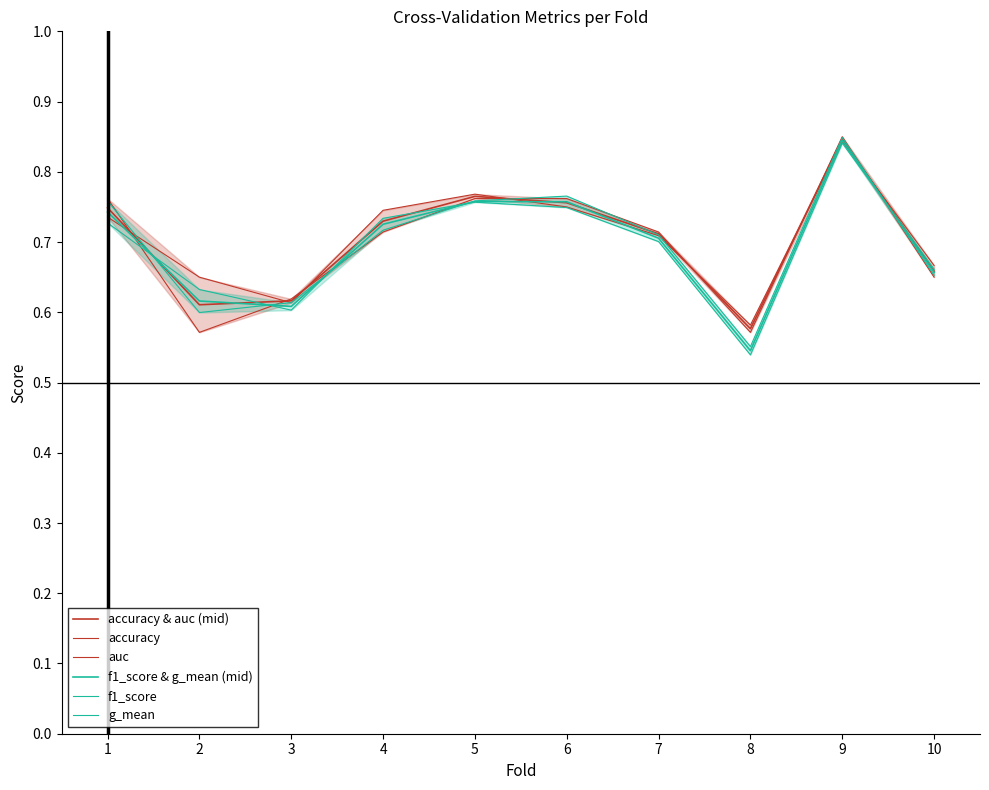

What is the lowest value of the g_mean series?

0.5